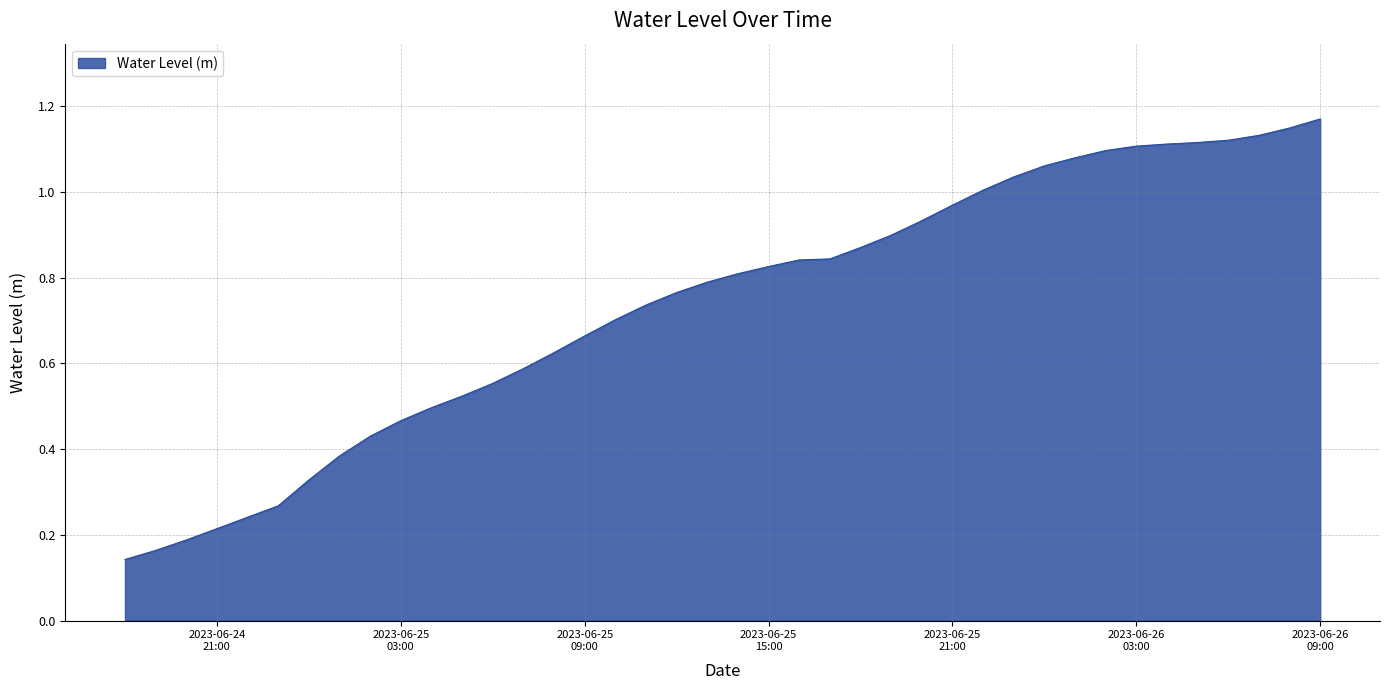

Is this an area chart (filled region under the line)?

Yes